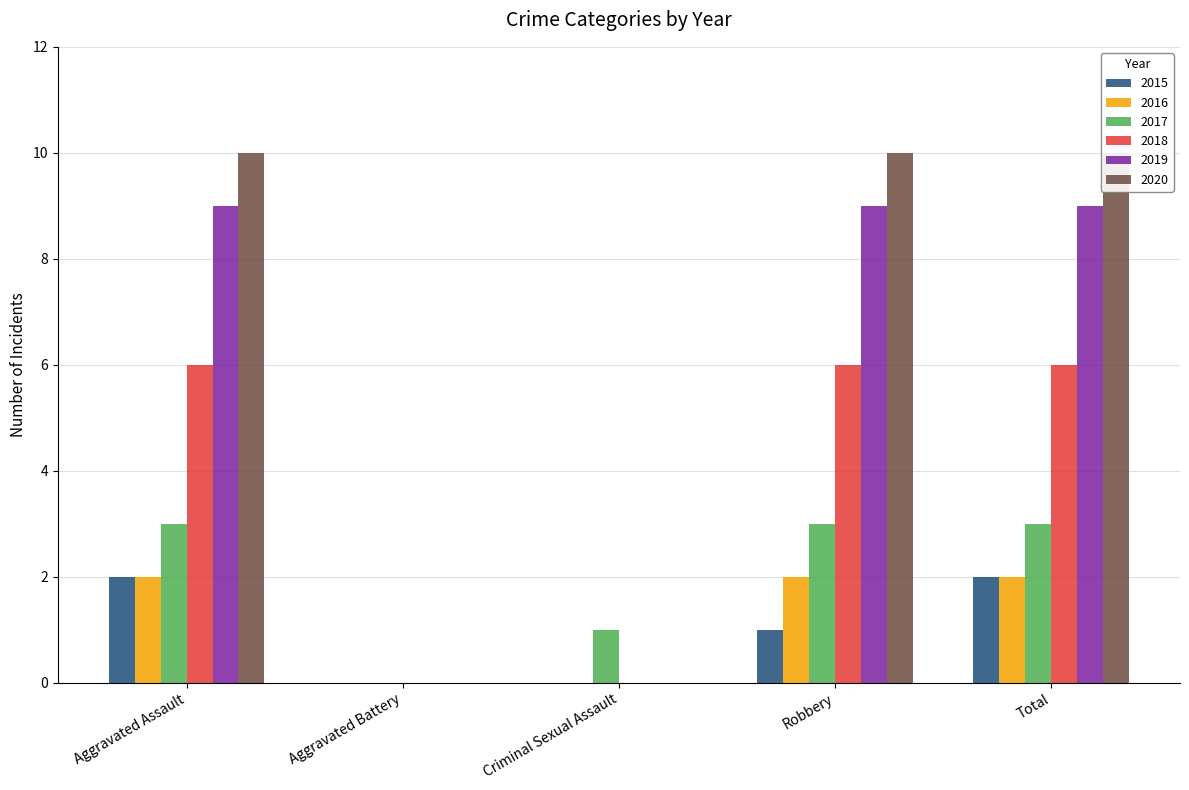

Which series has the largest total across all categories?

2020